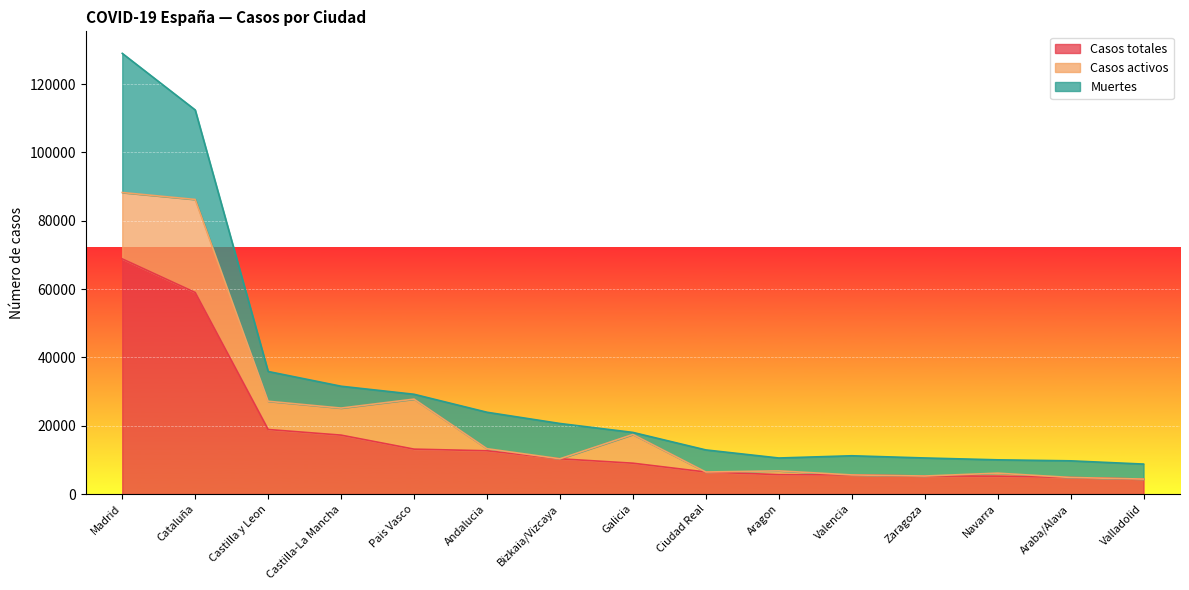

Between Cataluña and Andalucia, which series saw the biggest shift?

Casos totales